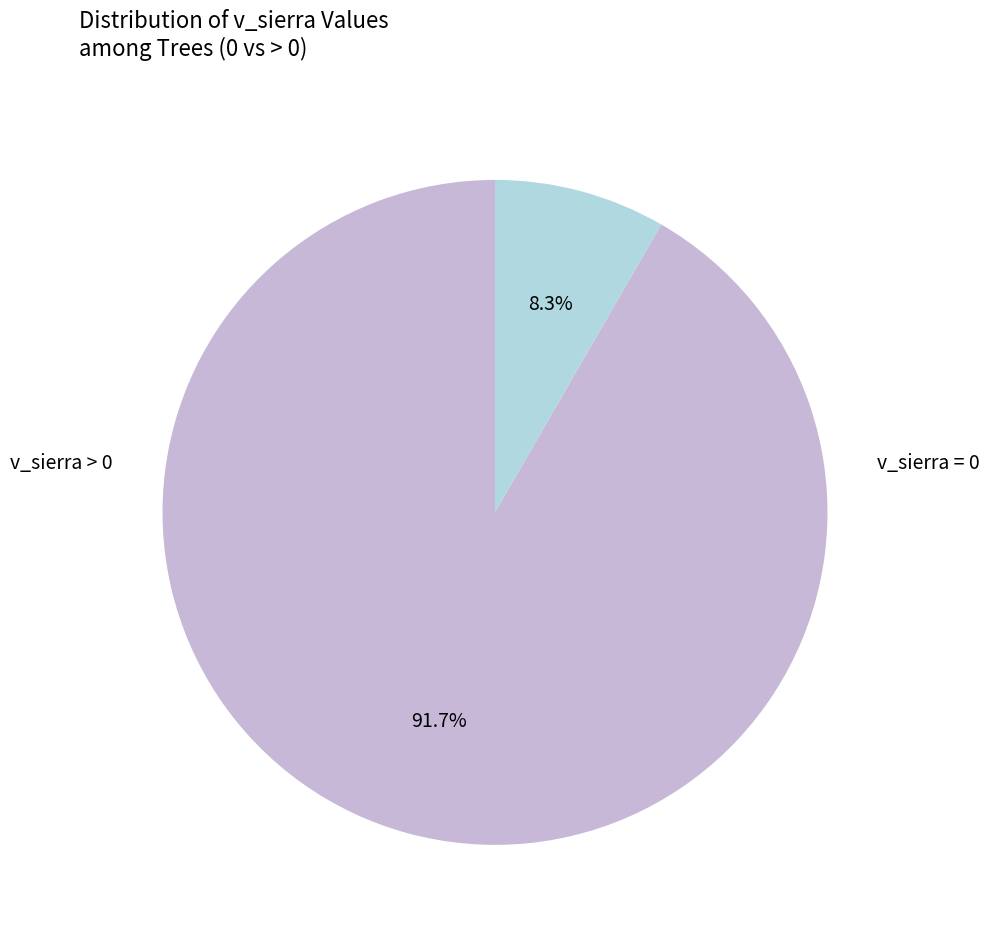

Is there a majority slice in this chart?

Yes